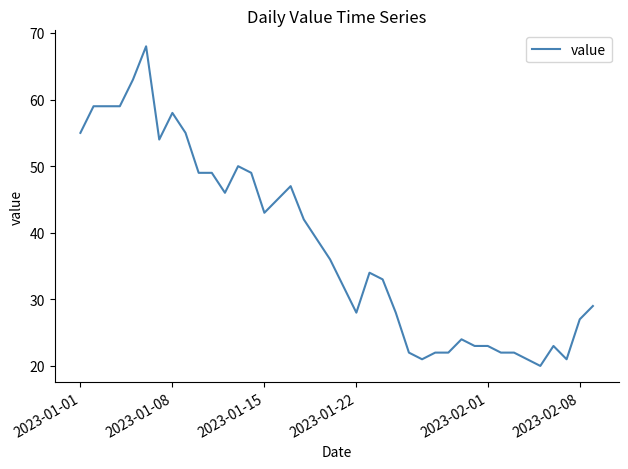

What is the difference between the maximum and minimum values?

48